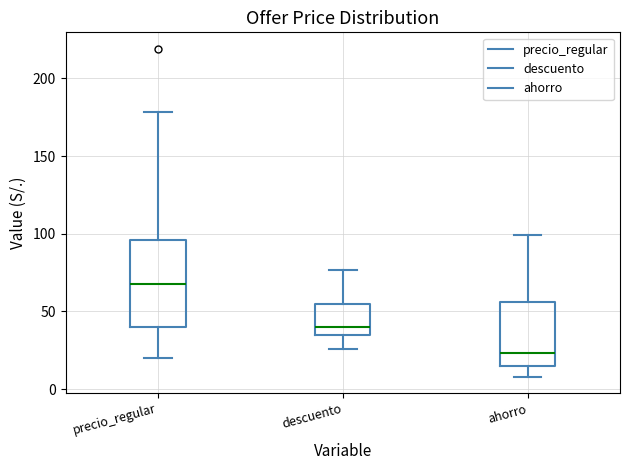

Which box's median line is the lowest?

ahorro